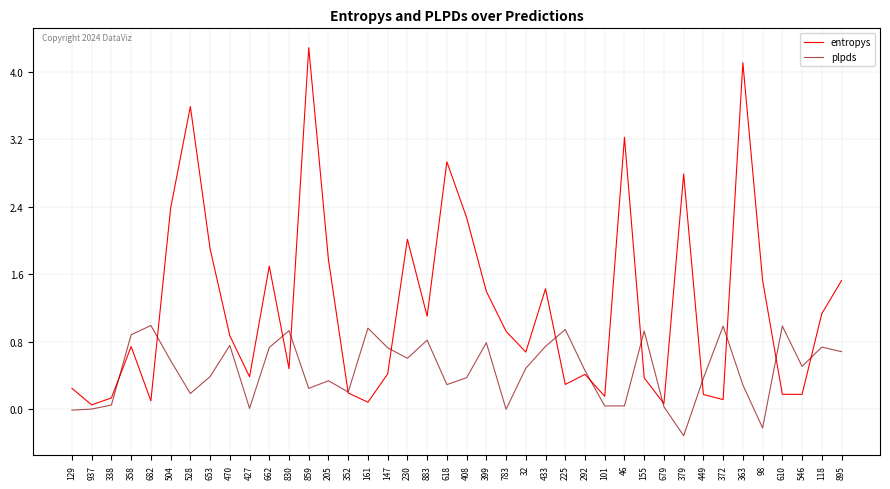

At which category is the sum across all series the highest?

859